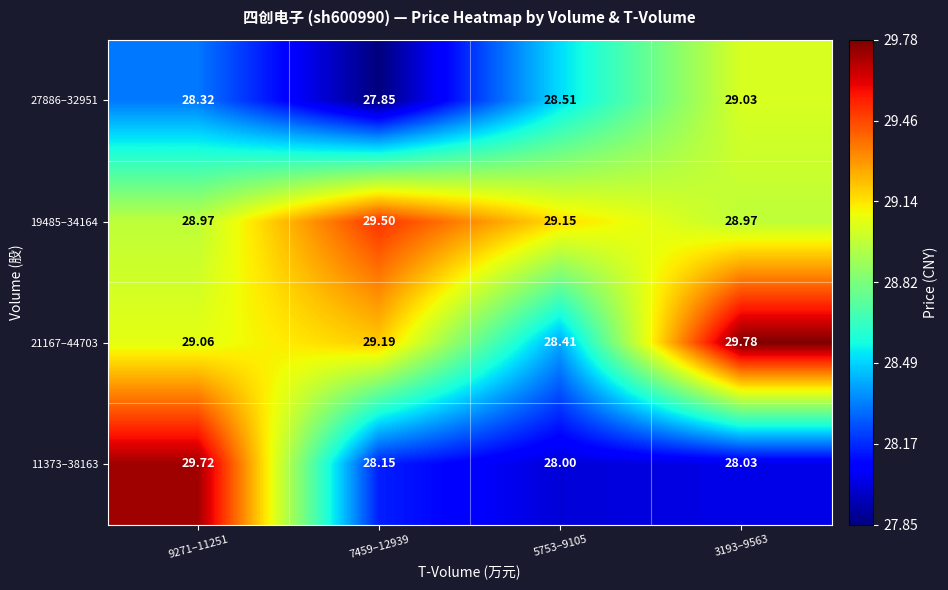

Is the value of 21167–44703 at 7459–12939 greater than the value of 19485–34164 at 5753–9105?

Yes